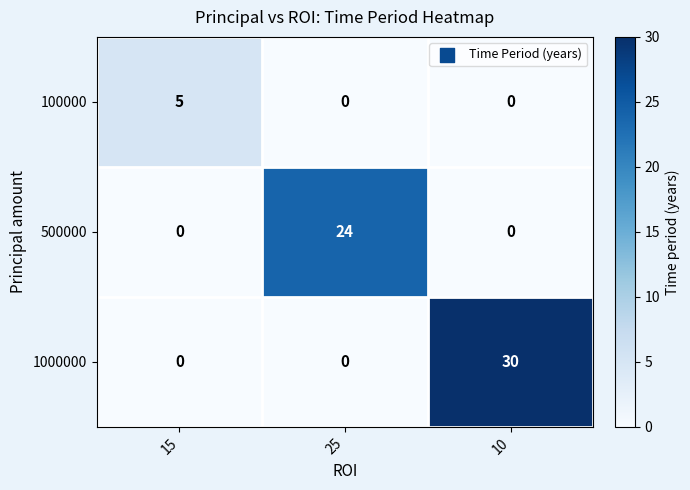

How many data points does each series have?

3